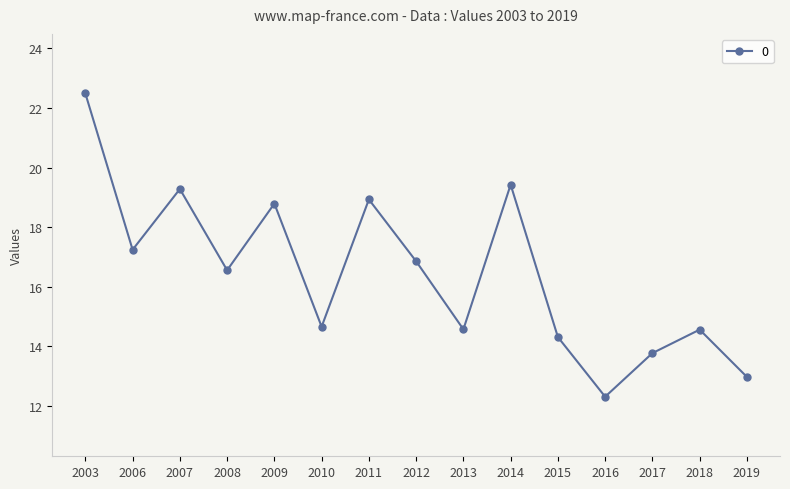

Is it true that the value at 2006 is 17.2?

True